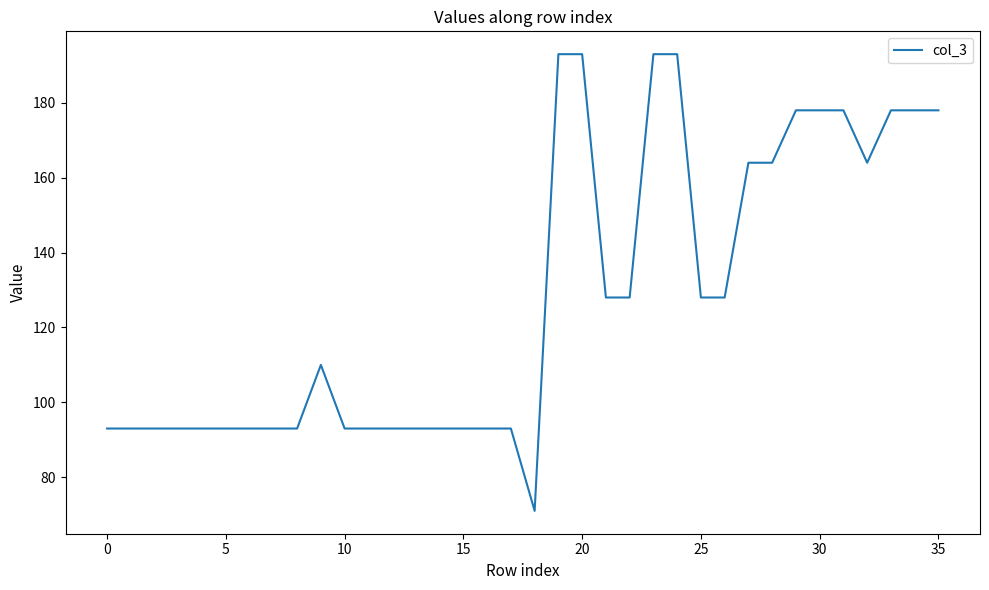

What is the minimum value shown in the chart?

71